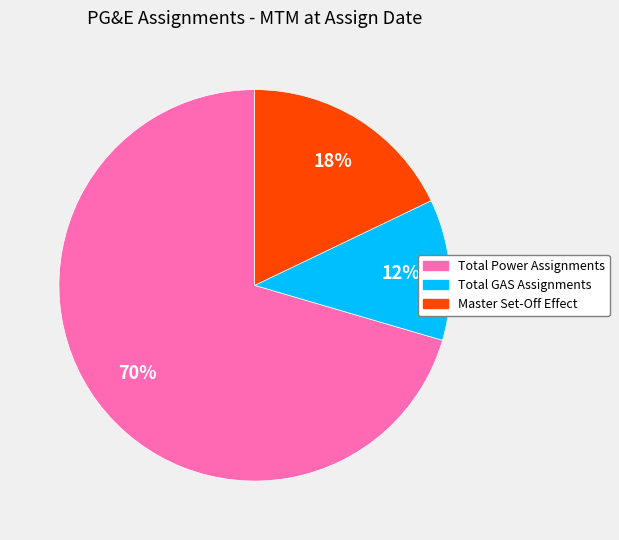

To the nearest percent, what portion does Total Power Assignments represent?

70%